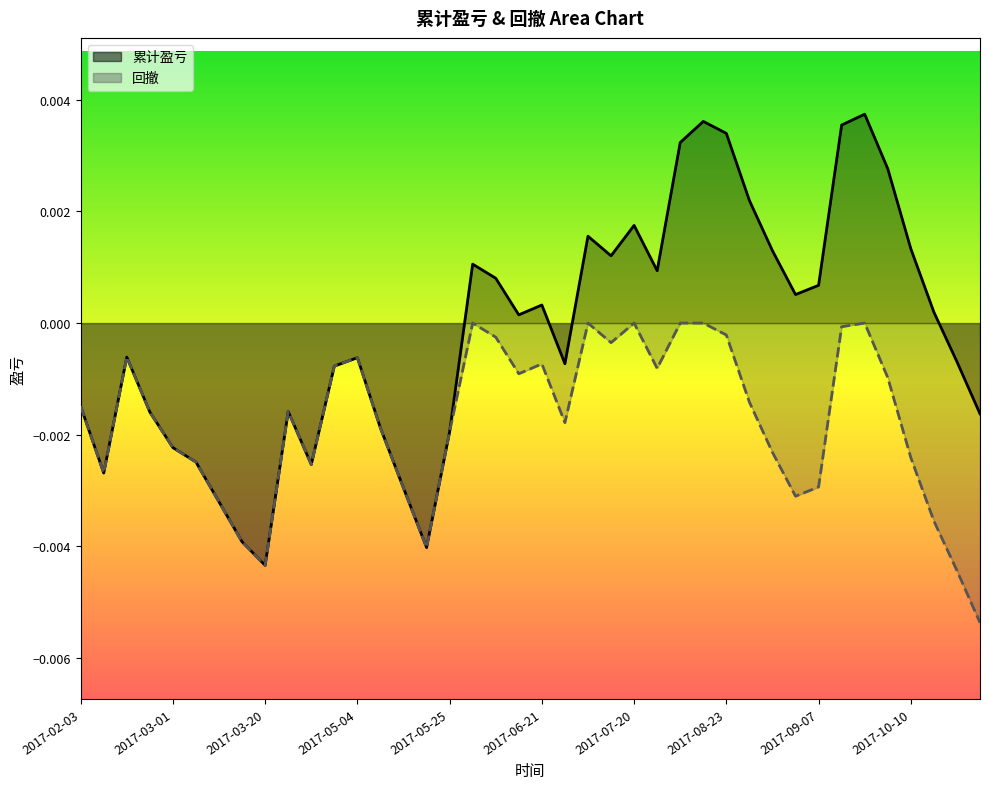

True or false: 回撤 and 累计盈亏 cross at least once.

False